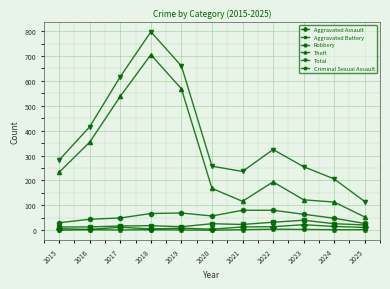

Which series changed the most between 2022 and 2023?

Theft